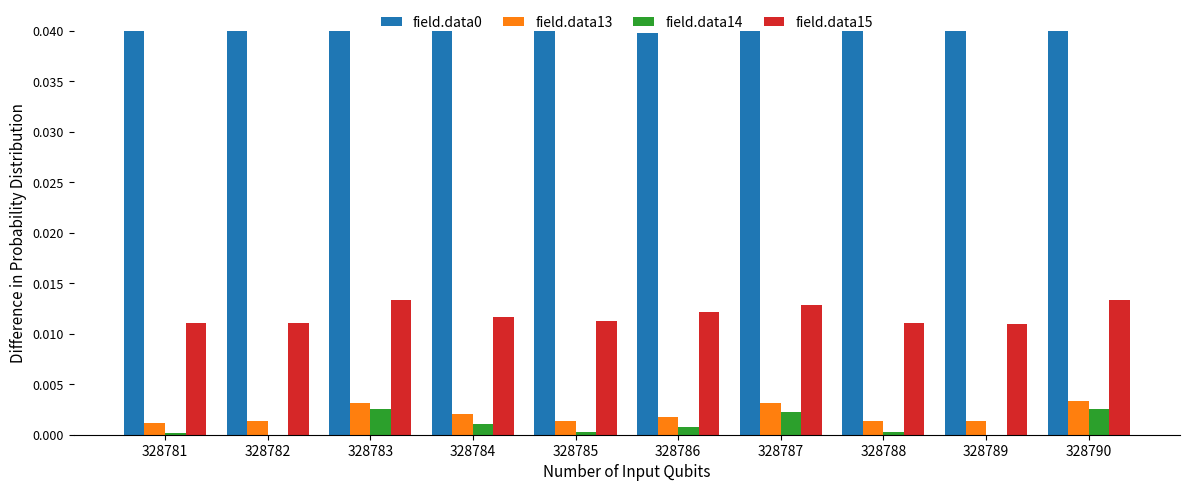

Count the number of categories in the chart.

10